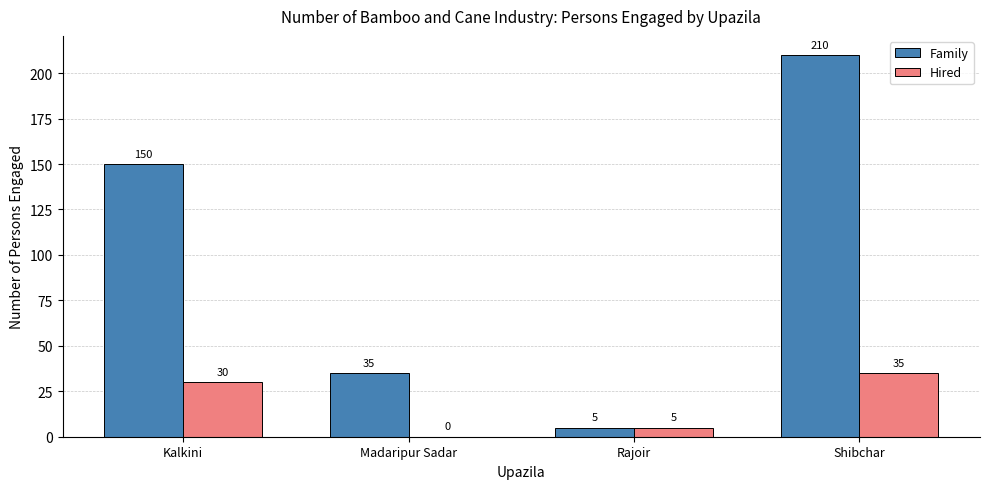

What is the highest value of the Hired series?

35